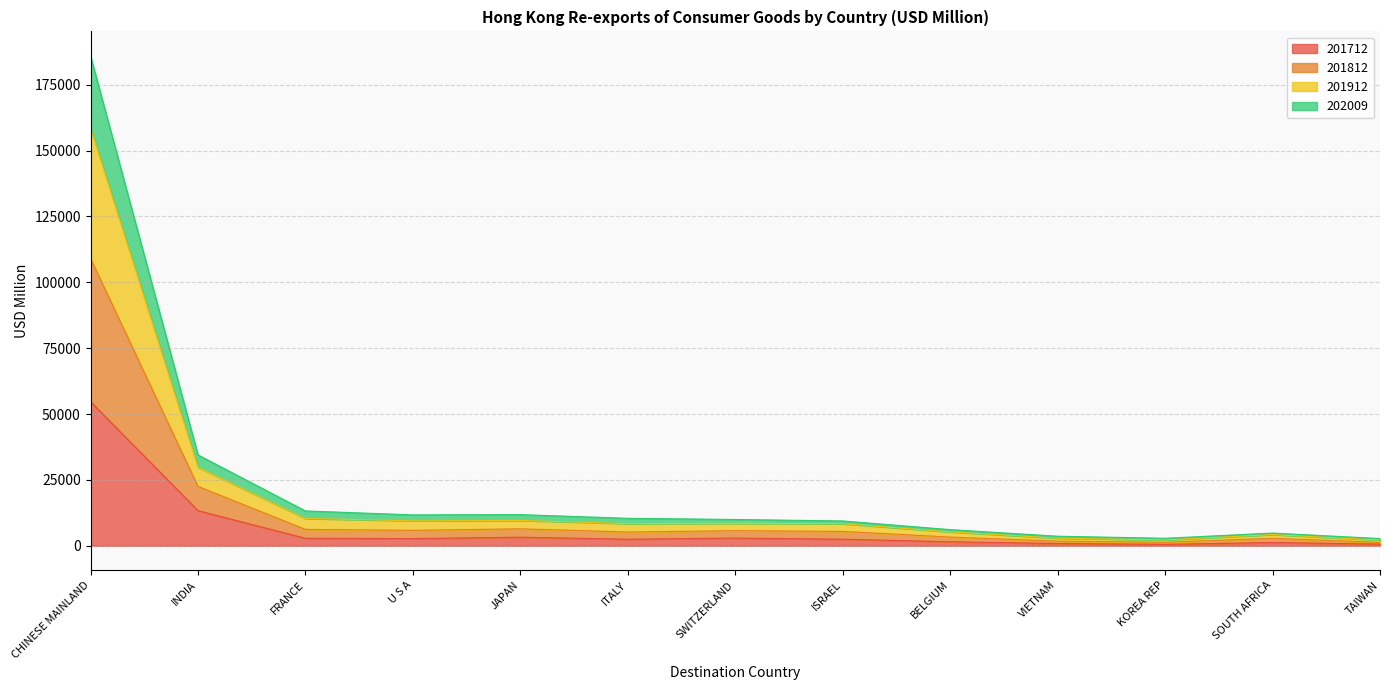

What is the highest value of the 201712 series?

54699.9